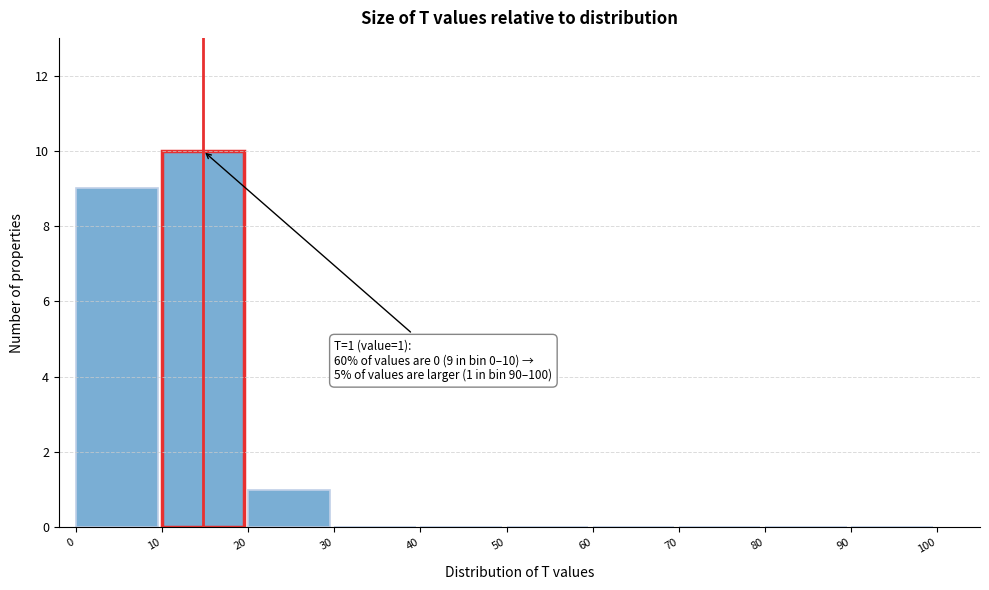

Which range on the x-axis has the tallest bar?

10 to 20